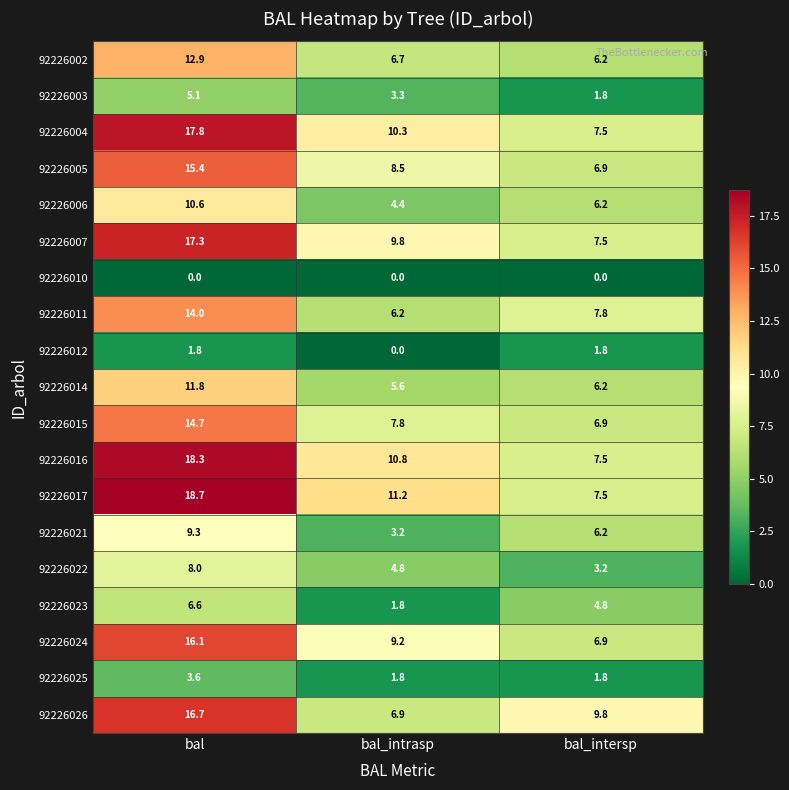

At which label does 92226022 first exceed 4?

bal